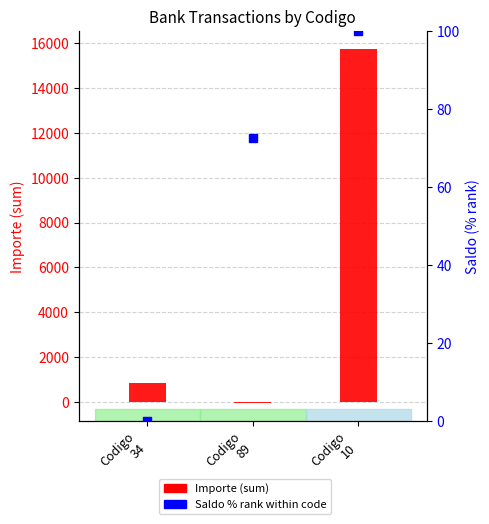

Which series reaches the minimum Y coordinate?

Importe (sum)